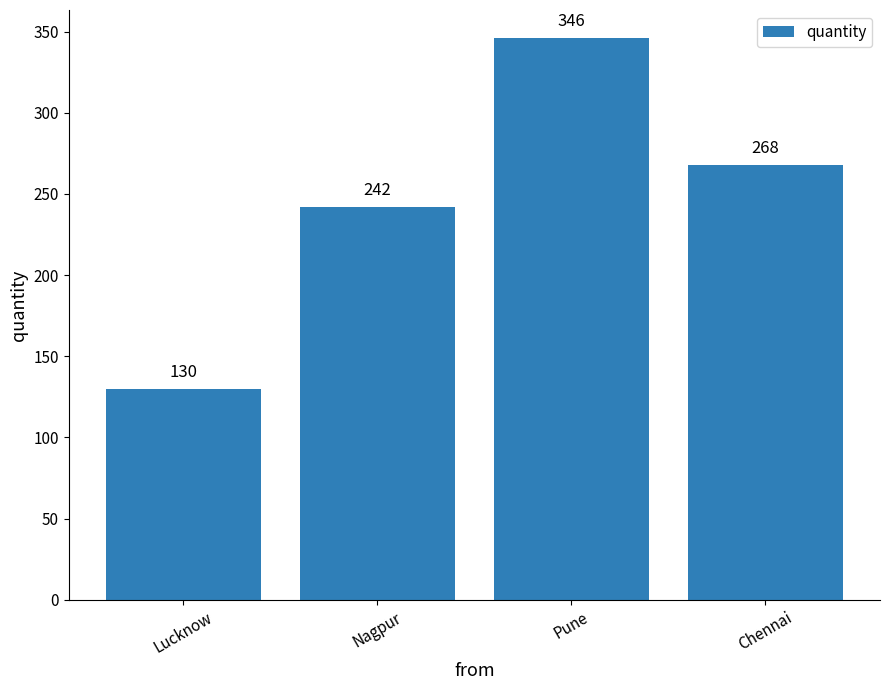

What is the value of the 3rd bar from the left?

346